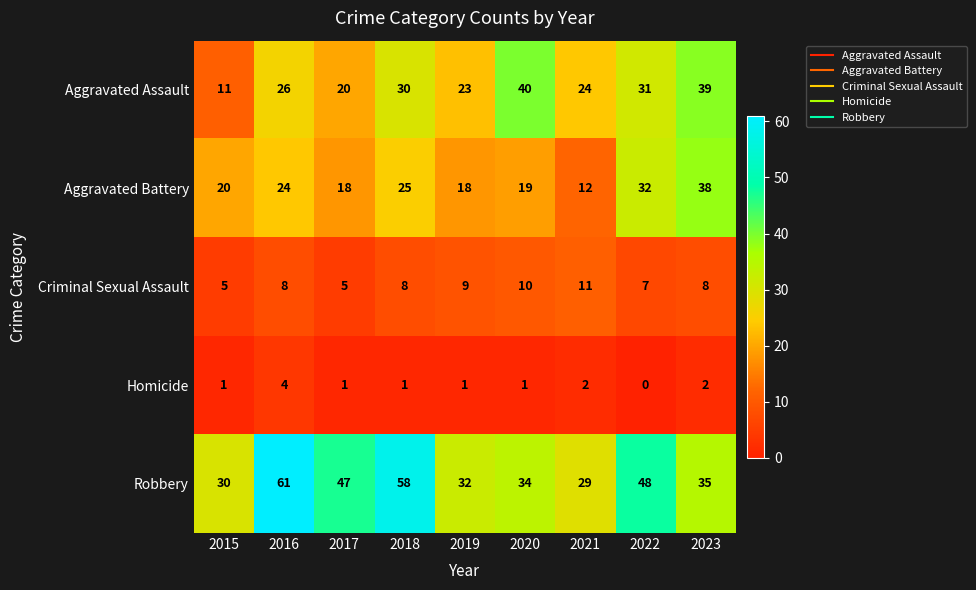

Is the value of Aggravated Battery at 2017 greater than the value of Criminal Sexual Assault at 2020?

Yes